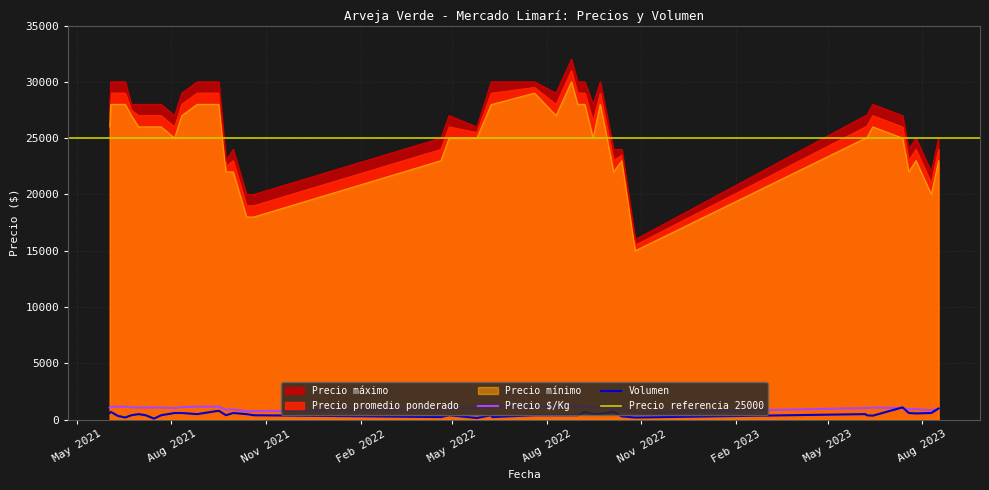

What is the total value across all series at 2022-04-20?

73200